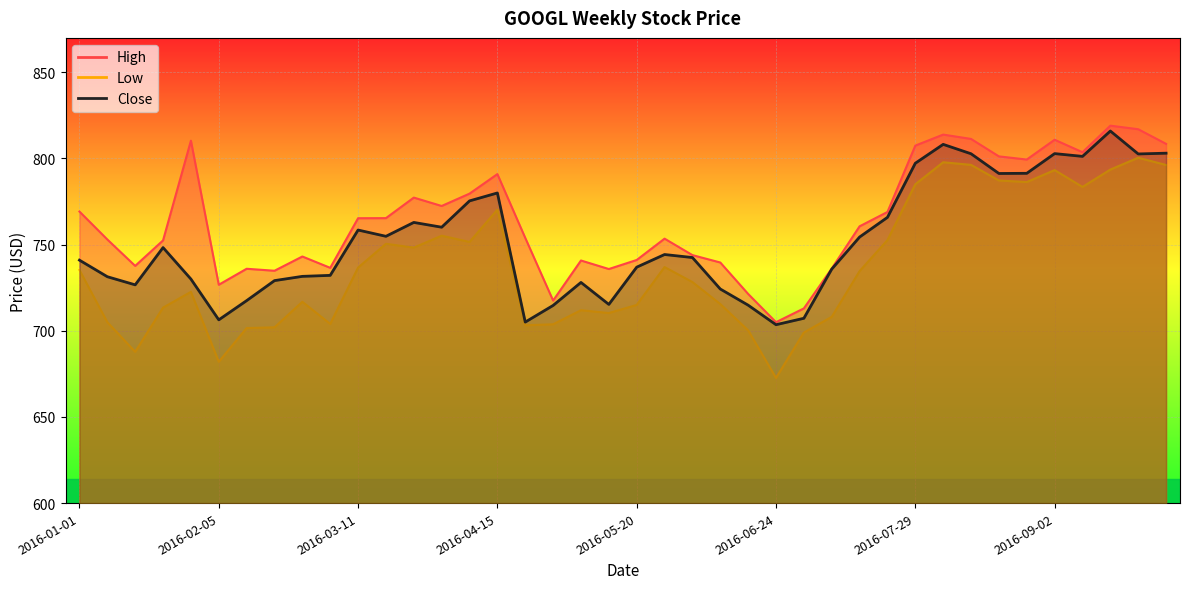

True or false: Close has a value of 1132.6 at 2016-05-20.

False